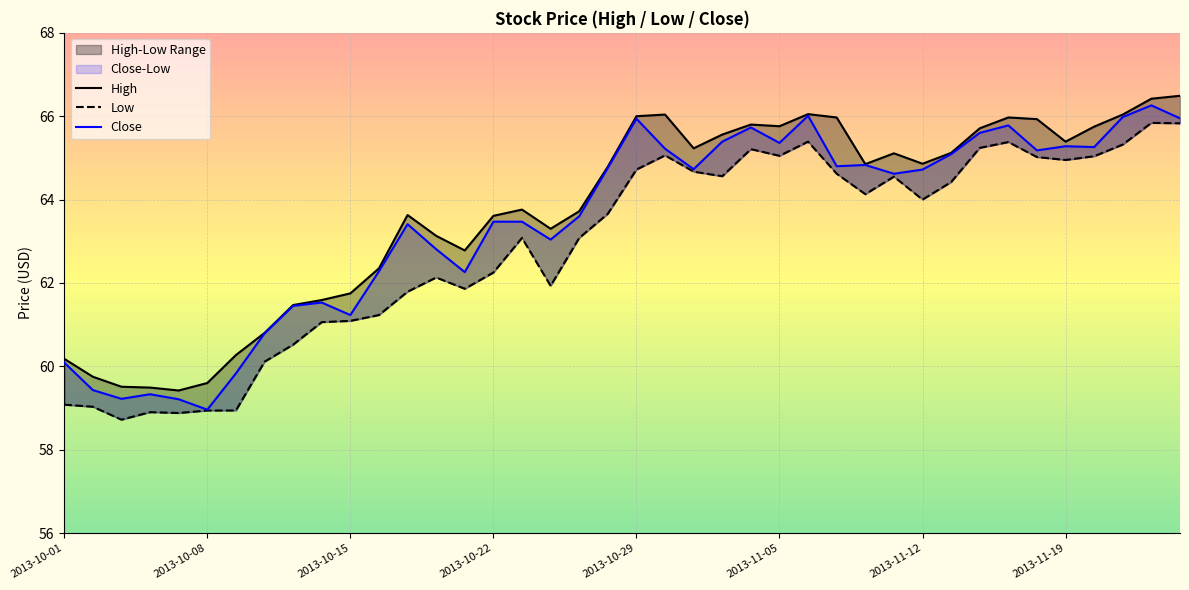

How many data points does each series have?

40